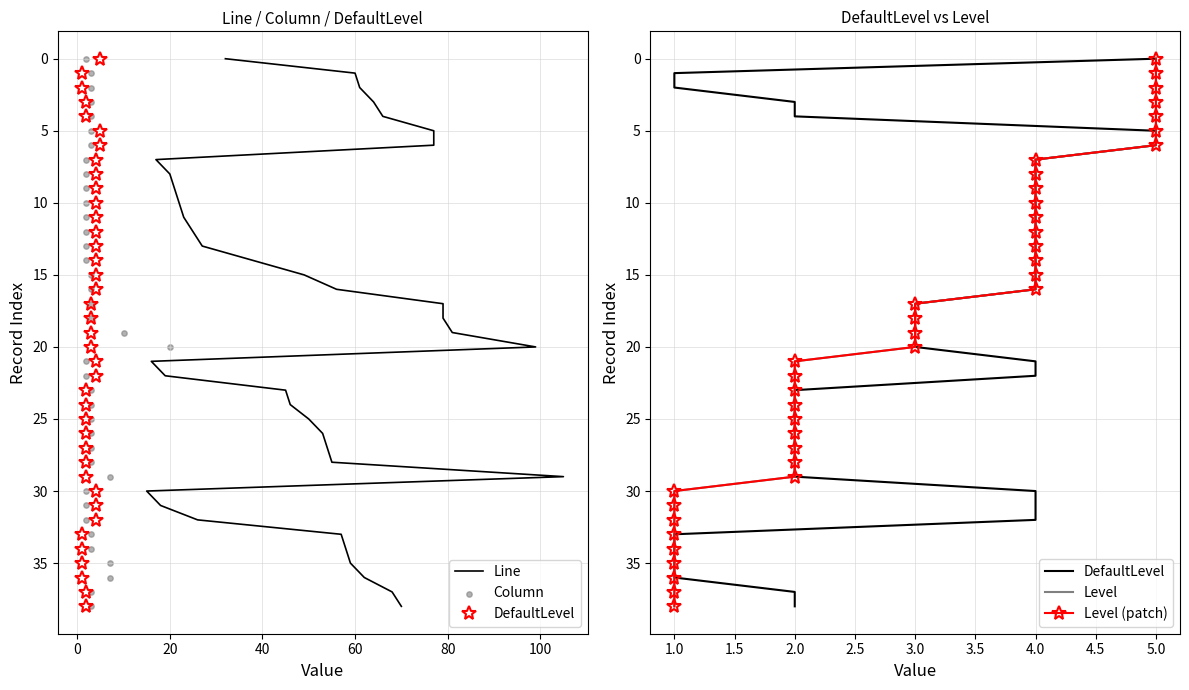

Which series has the largest total across all categories?

Line